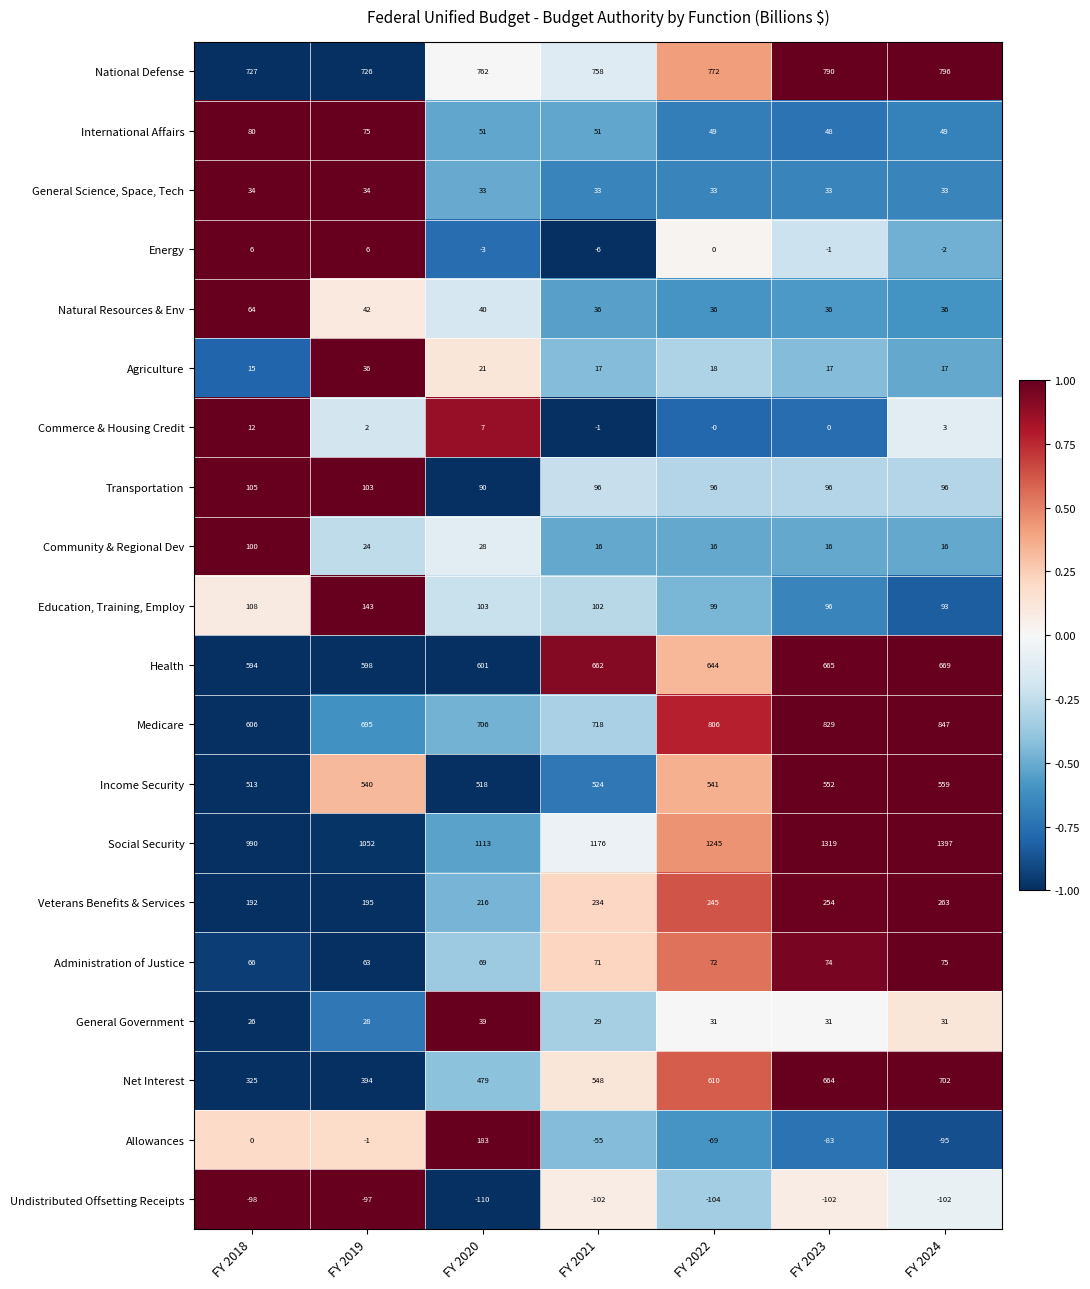

At which category is the sum across all series the highest?

FY 2024